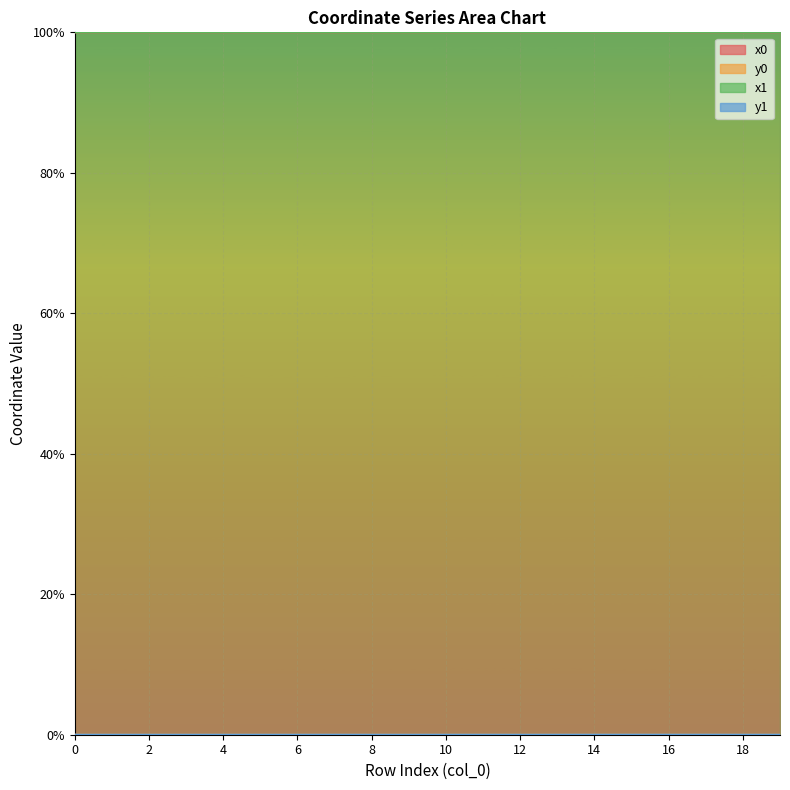

True or false: y0 and x0 cross at least once.

False